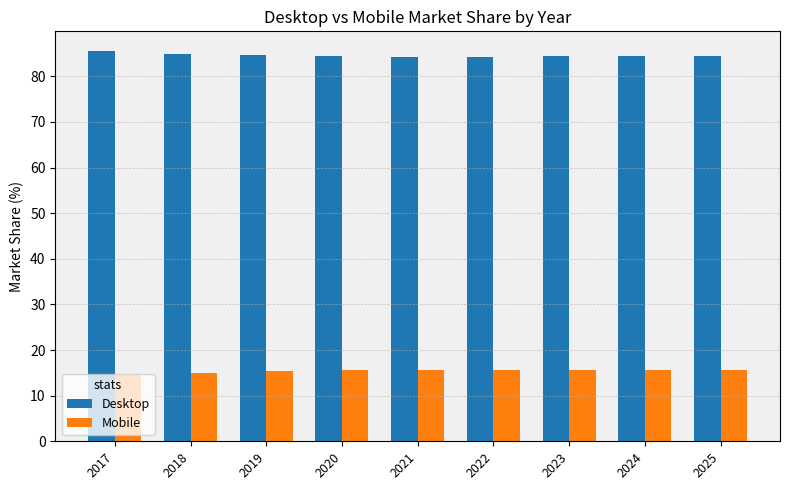

What is the highest value of the Mobile series?

15.7